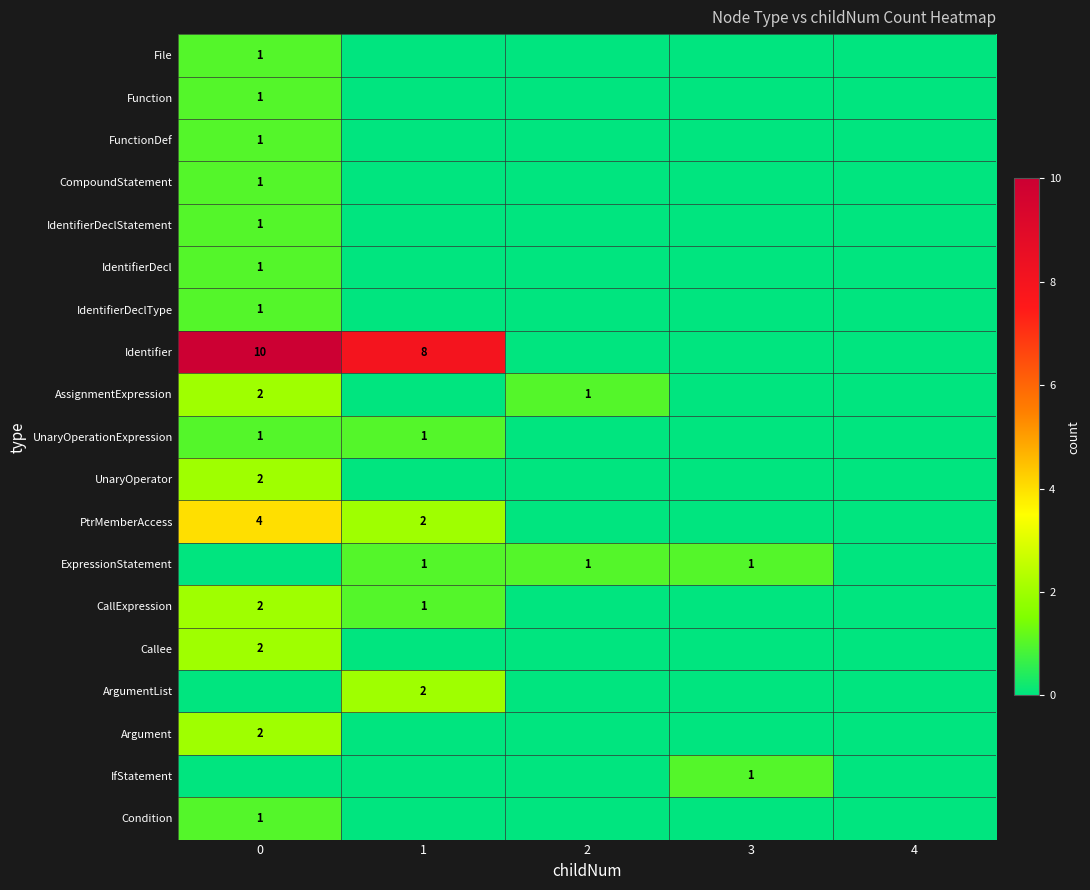

True or false: ExpressionStatement has a value of 1 at 2.

True